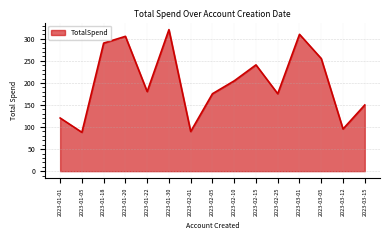

Count the number of values greater than 180.

8